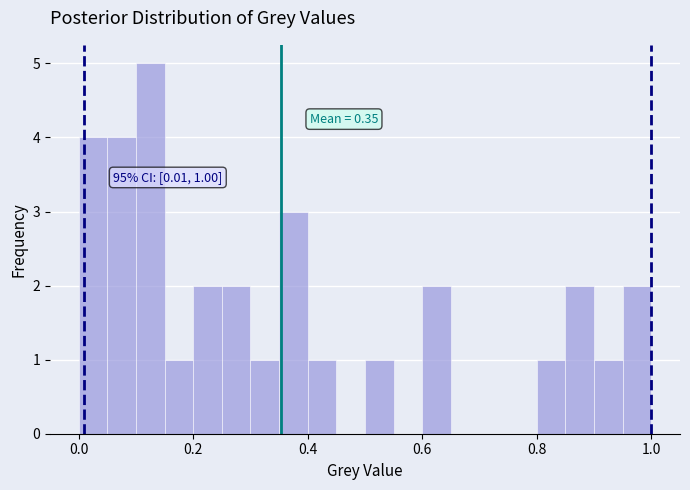

Around what value on the x-axis is the tallest bar? Give the approximate position of its centre, as read against the axis.

0.12